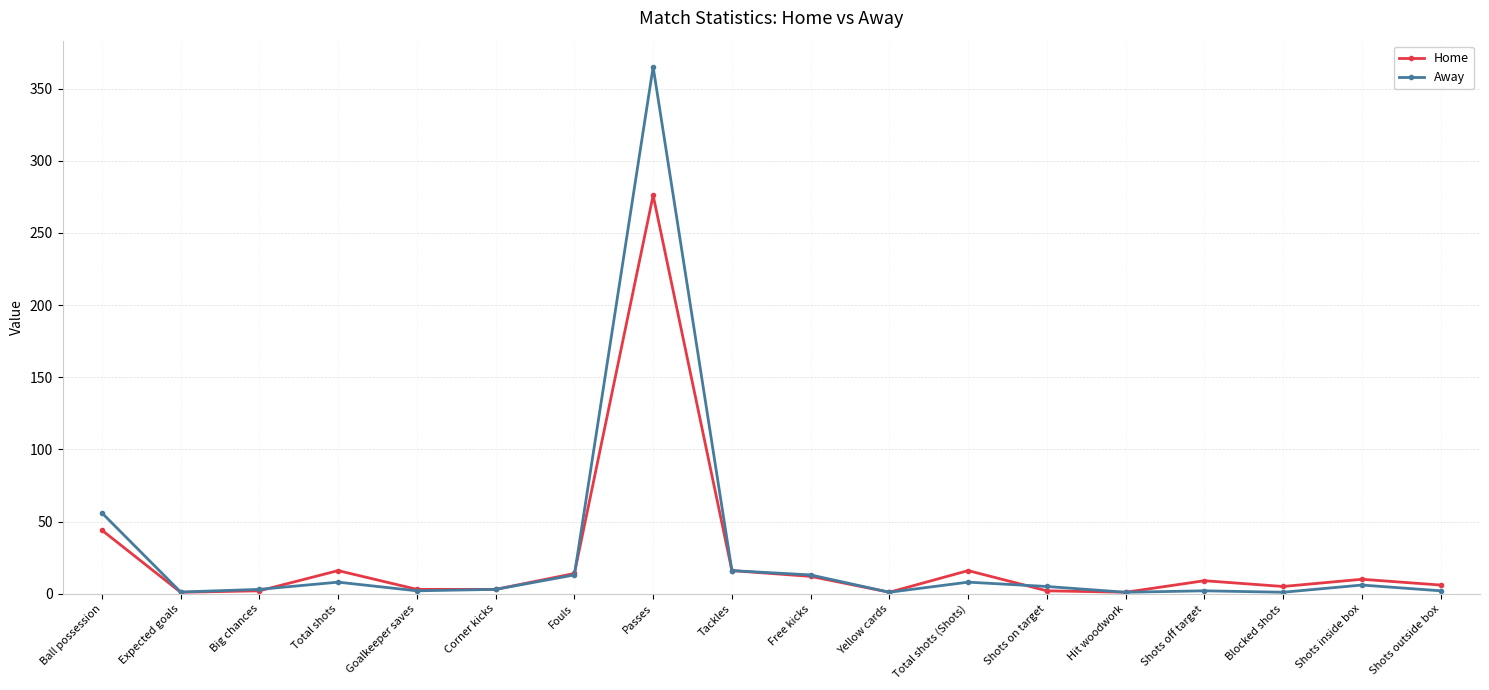

At which category is the sum across all series the highest?

Passes